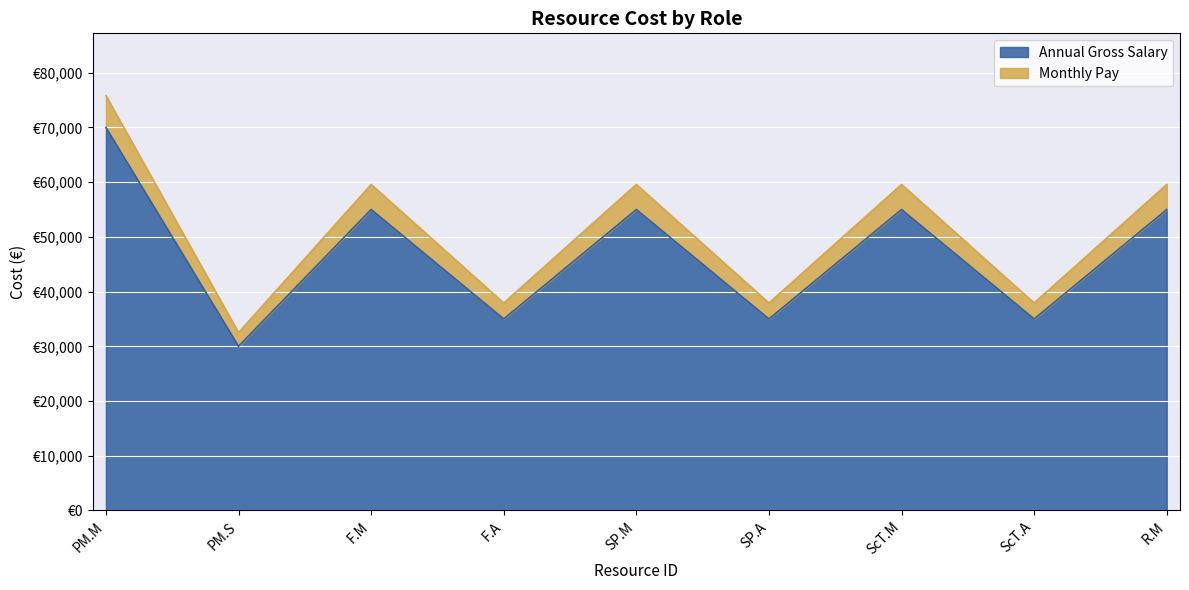

What are all the series names shown in the legend?

Annual Gross Salary, Monthly Pay